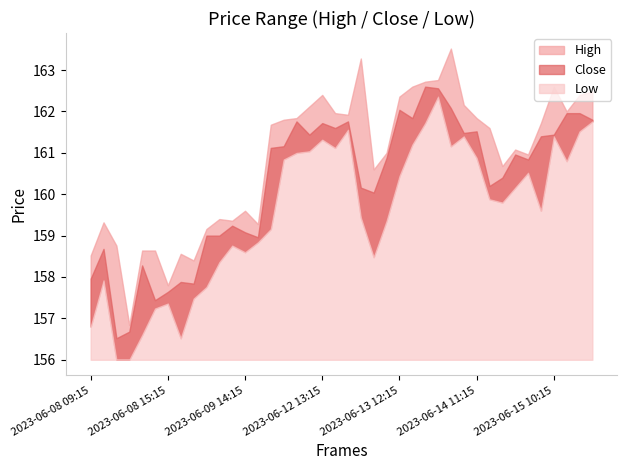

List the series in order of their peak value, lowest first.

Low, Close, High